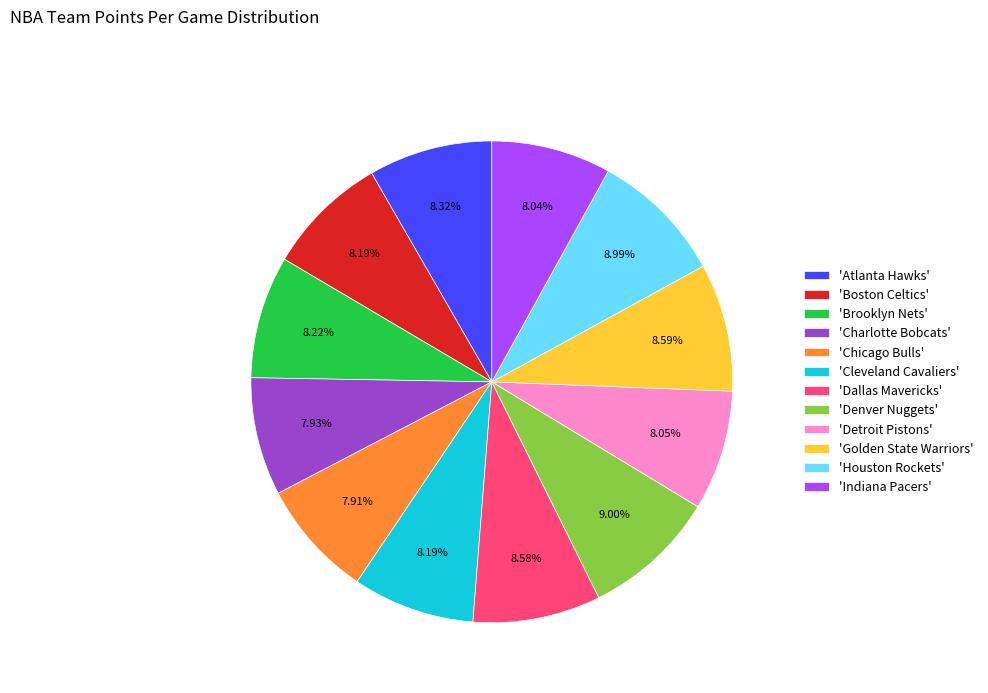

Approximately how many times larger is the value at 'Golden State Warriors' compared to 'Detroit Pistons'?

1.1